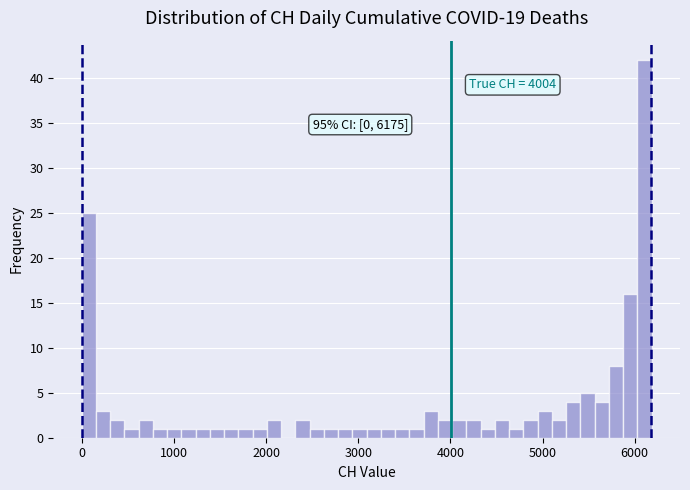

Read against the x-axis, roughly where is the centre of the tallest bar?

6100